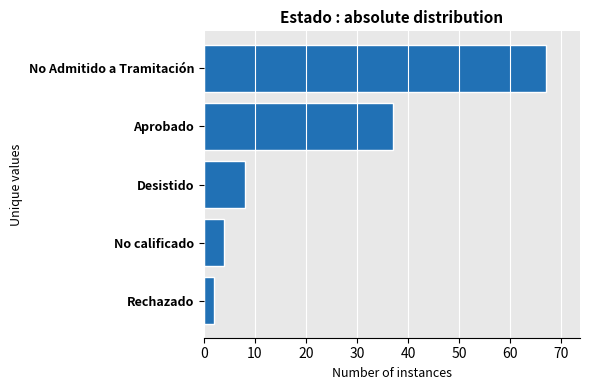

Between Rechazado and No Admitido a Tramitación, which is larger?

No Admitido a Tramitación